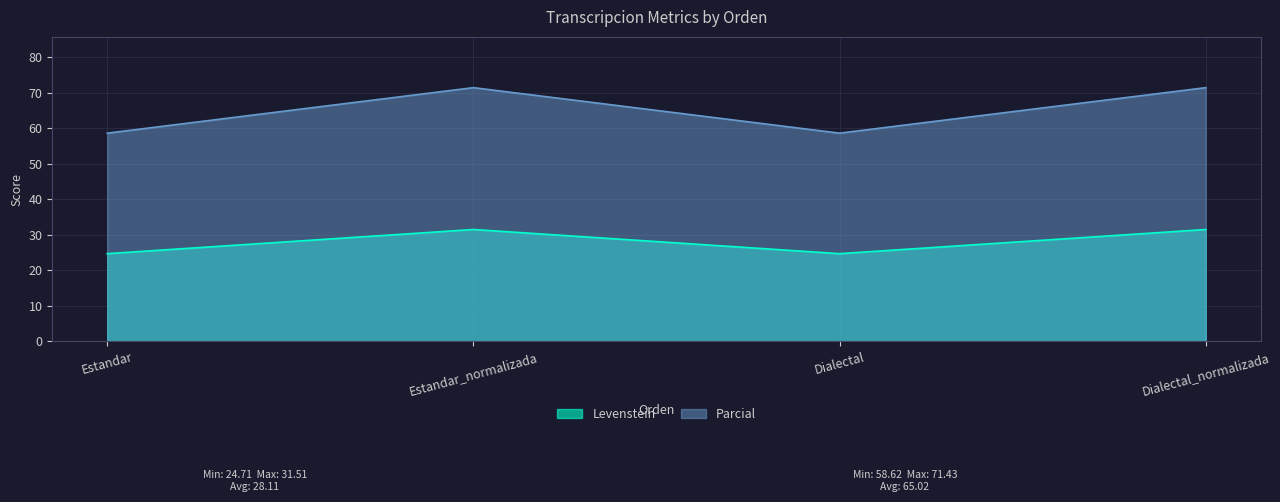

What is the sum of all Parcial values?

260.1